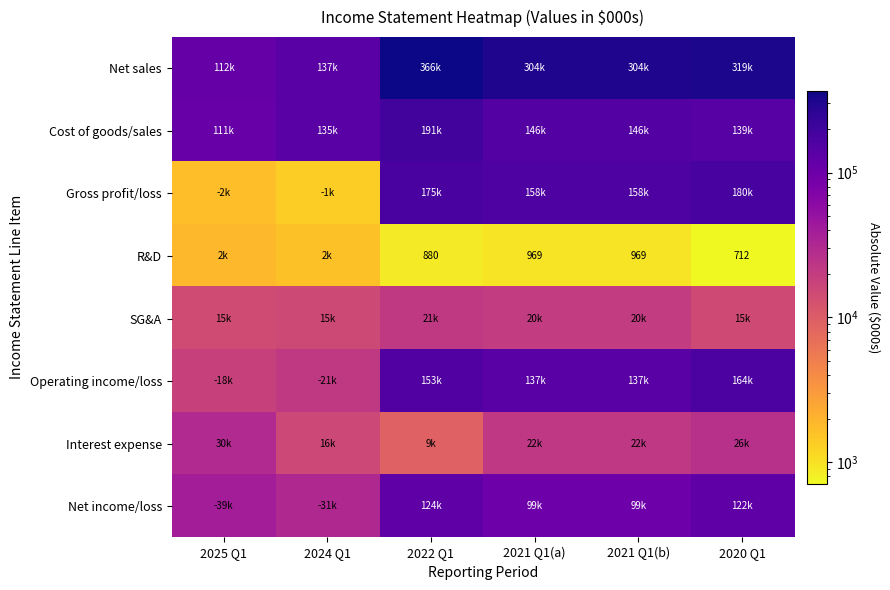

At which category is the sum across all series the highest?

2022 Q1